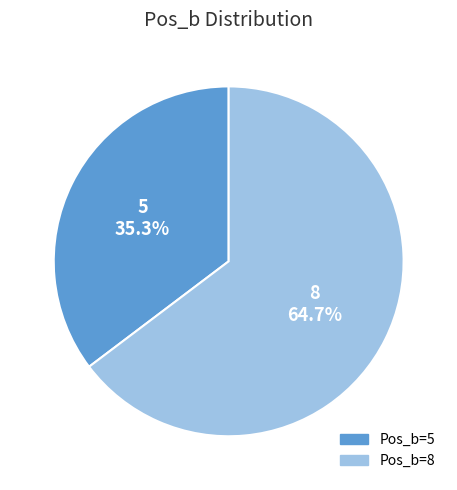

What percentage do Pos_b=5 and Pos_b=8 together represent?

100.0%